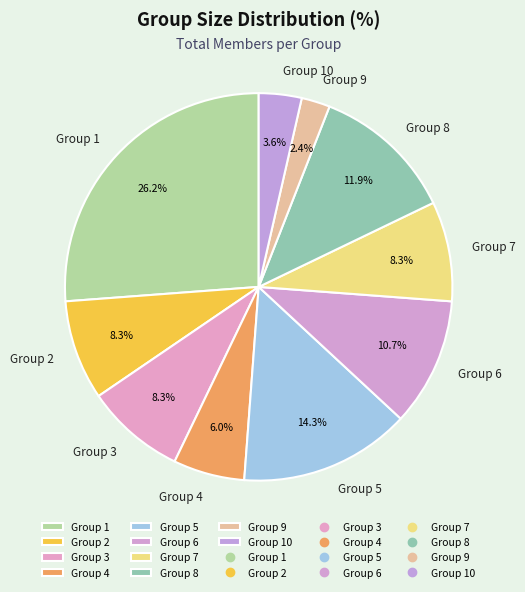

Is it true that Group 4 is 18% of the pie?

False